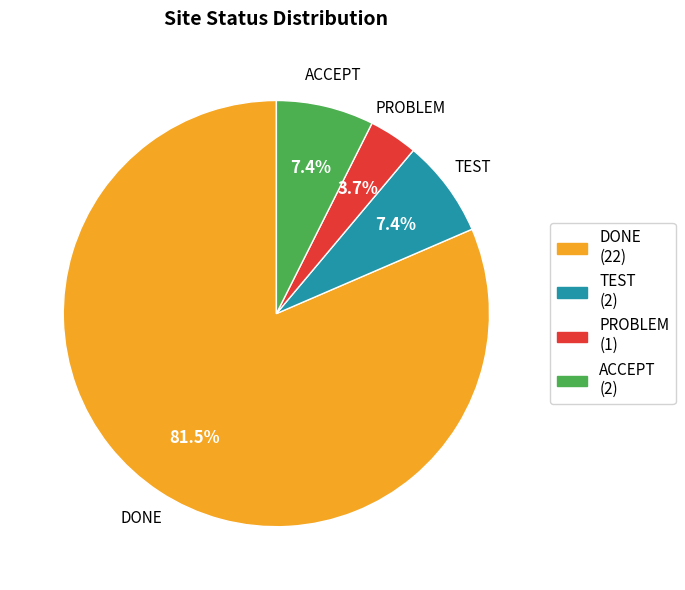

What percentage is NOT represented by DONE?

18.5%